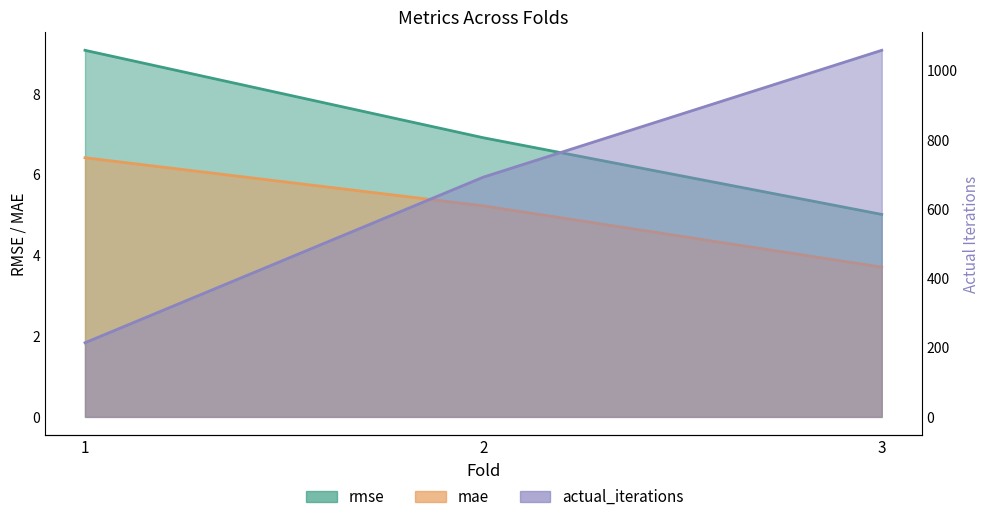

What is the approximate value of rmse at 2?

6.9